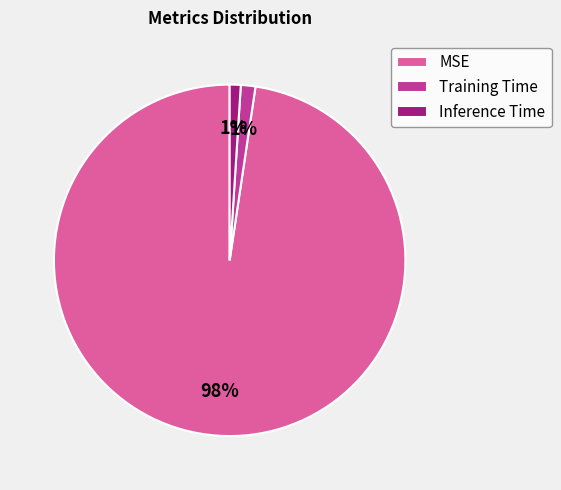

Is Inference Time the majority of the pie?

No